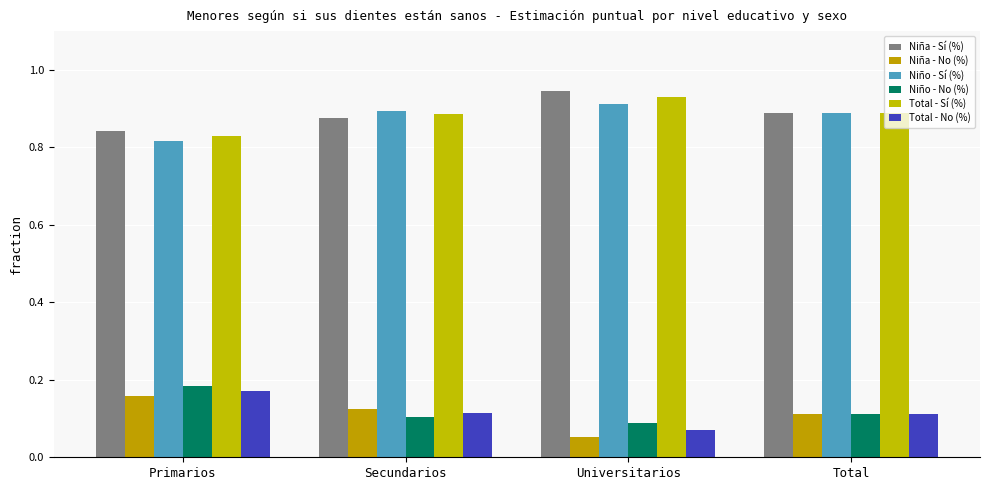

What is the total value across all series at Primarios?

3.0